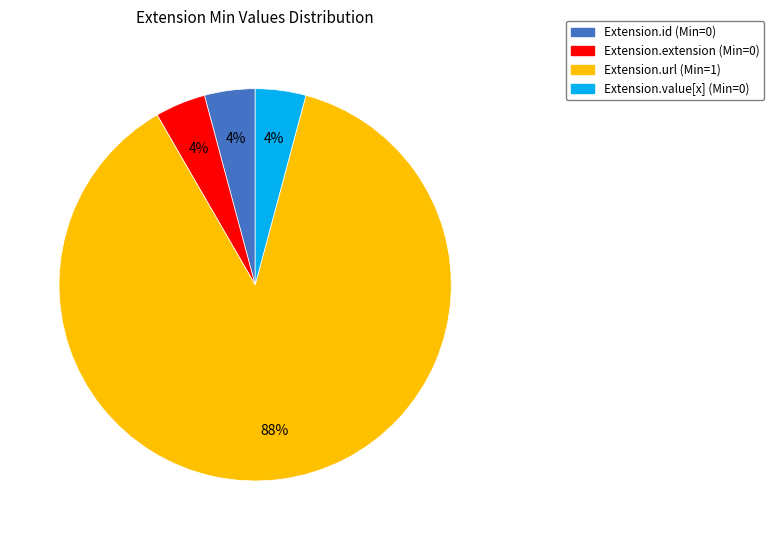

Does any single category account for the majority?

Yes